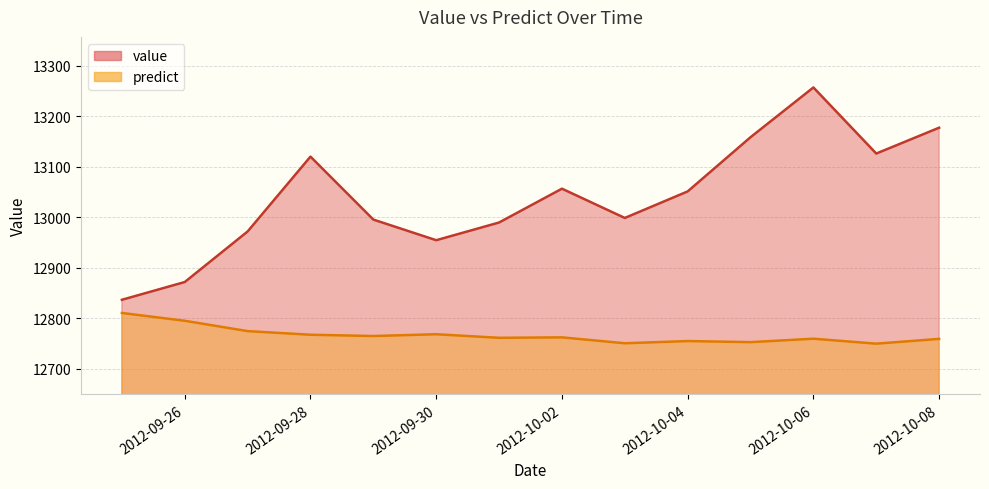

How many lines are shown in the chart?

2